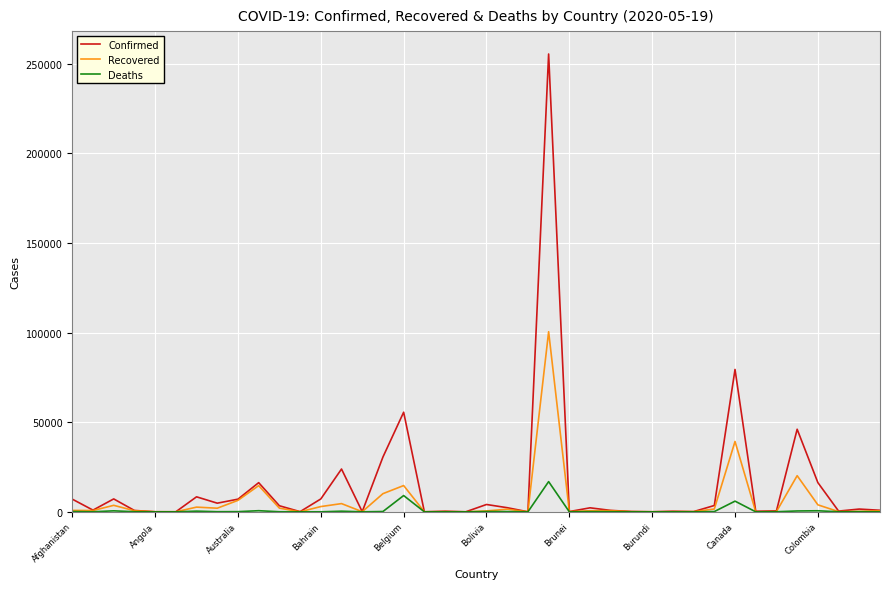

Which series has the widest spread of values?

Confirmed